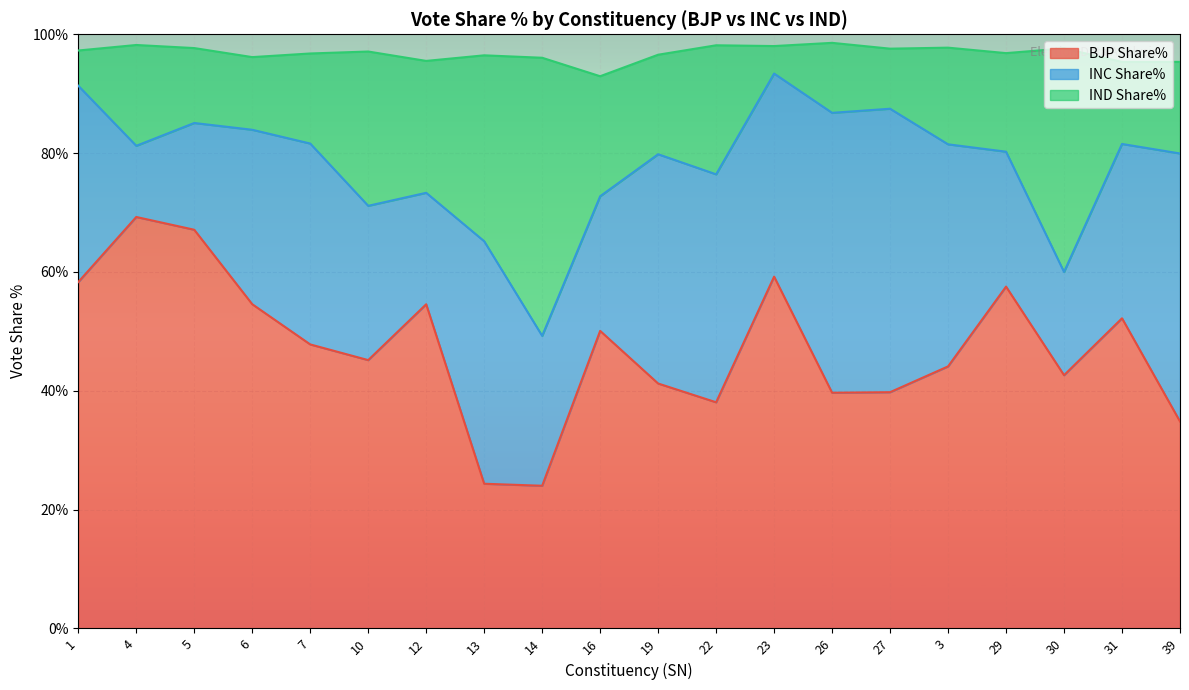

The BJP Share% series shows 34.8 at 31. True or false?

False